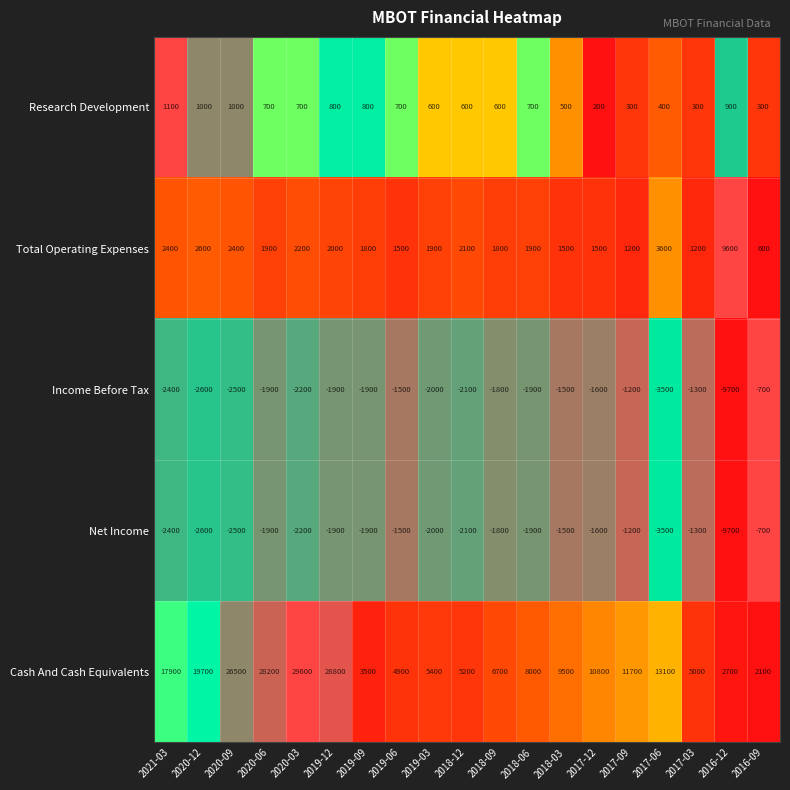

What is the total value across all series at 2019-03?

3900